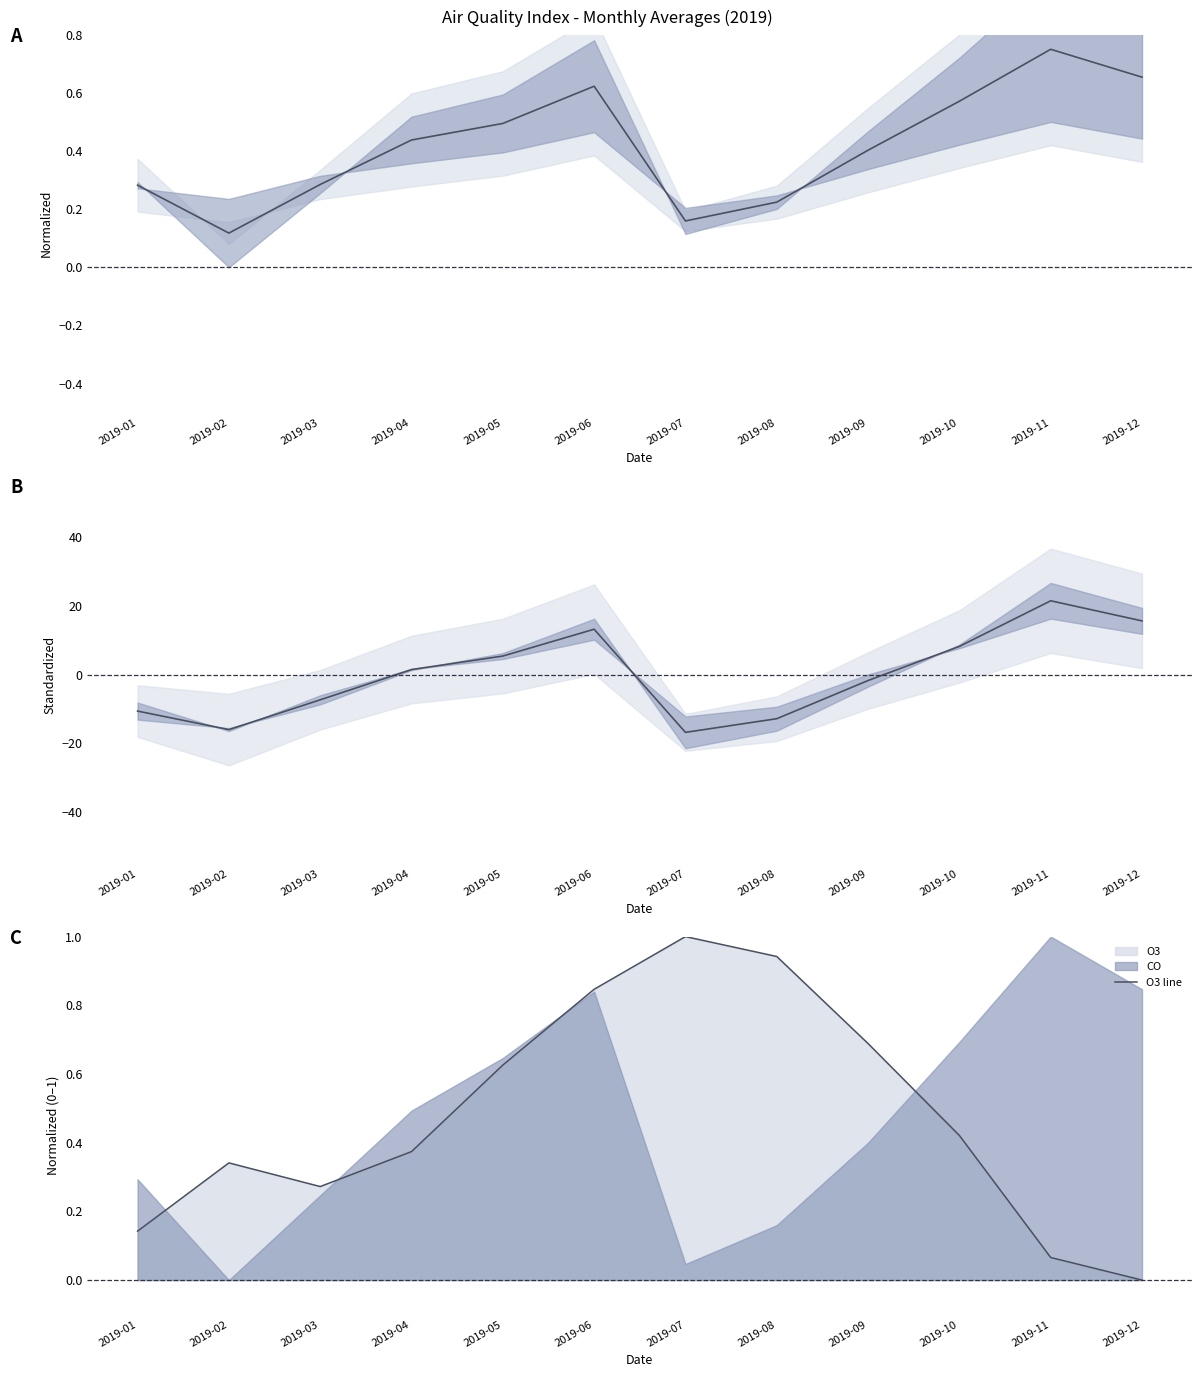

Reading right to left, extract all data points from this chart.

PM2.5 mid: 0.7	0.8	0.6	0.4	0.2	0.2	0.6	0.5	0.4	0.3	0.1	0.3
PM10 mid: 15.6	21.5	8.2	-1.7	-12.8	-16.8	13.2	5.4	1.5	-7.3	-16.0	-10.6
O3 line: 0.0	0.1	0.4	0.7	0.9	1.0	0.8	0.6	0.4	0.3	0.3	0.1